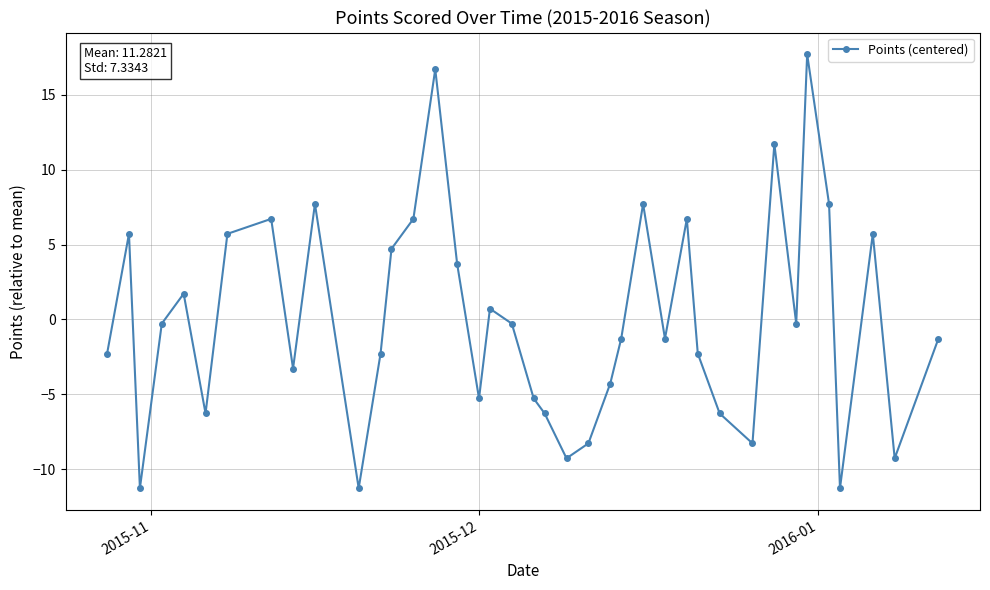

What is the difference between the maximum and minimum values?

29.0